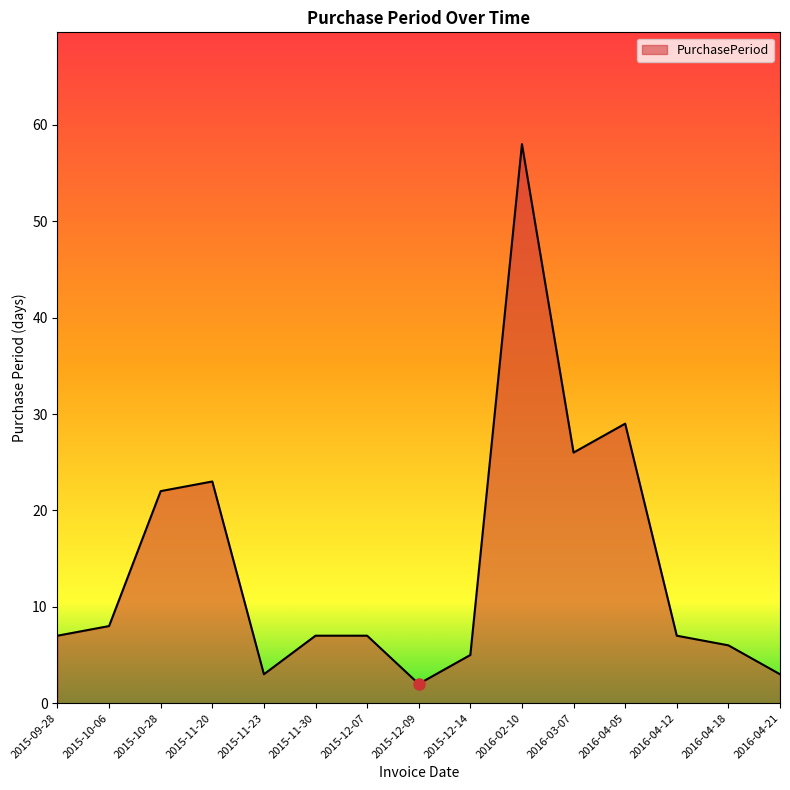

The chart shows a value of 7 at 2015-12-07. True or false?

True